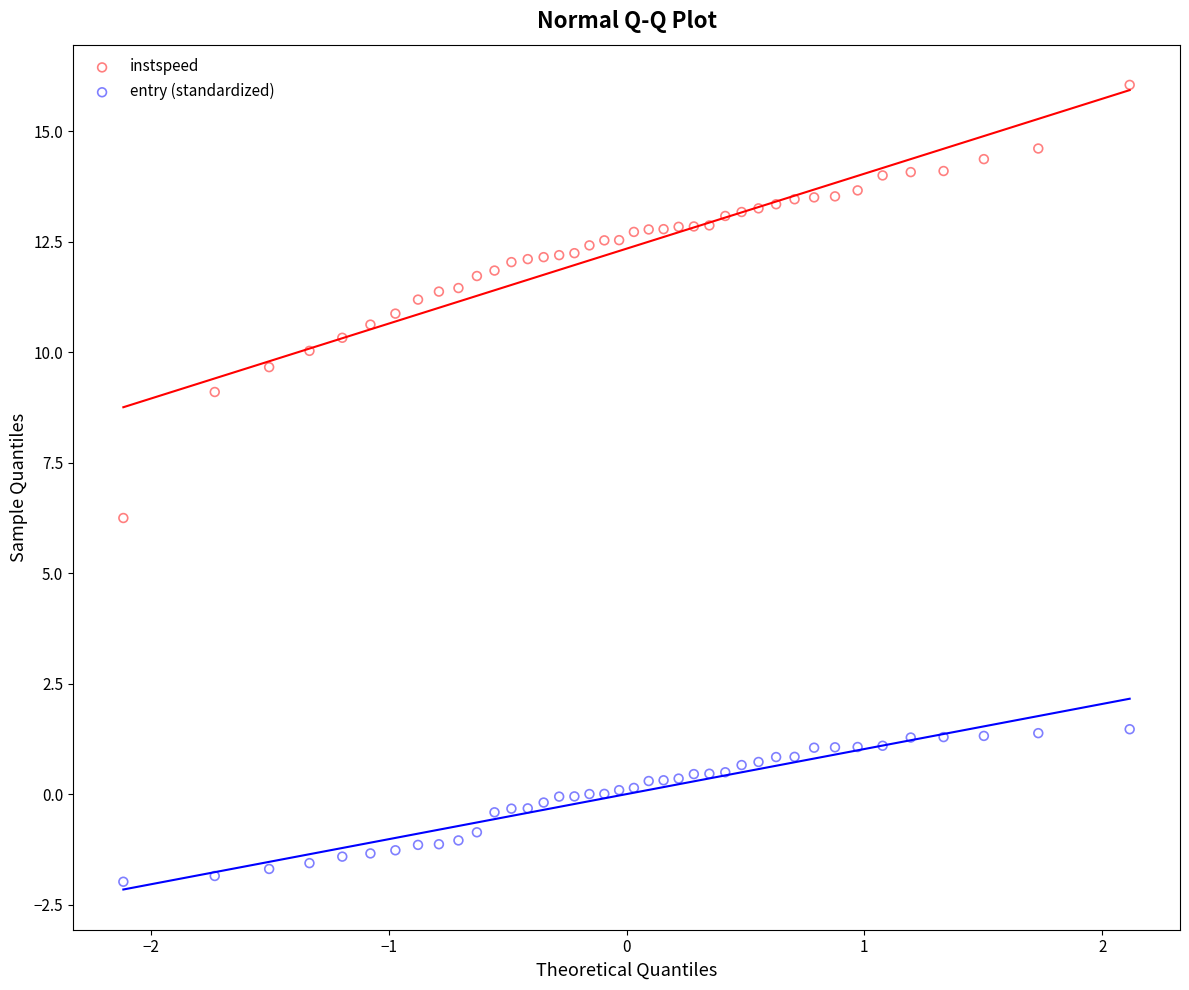

What are all the series names shown in the legend?

instspeed, entry (standardized)